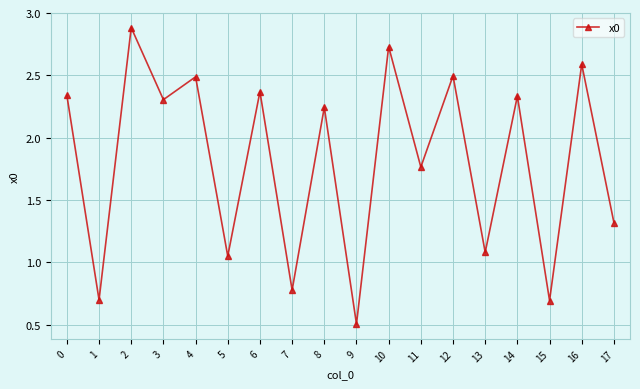

What is the sum of the values at 10 and 7?

3.5